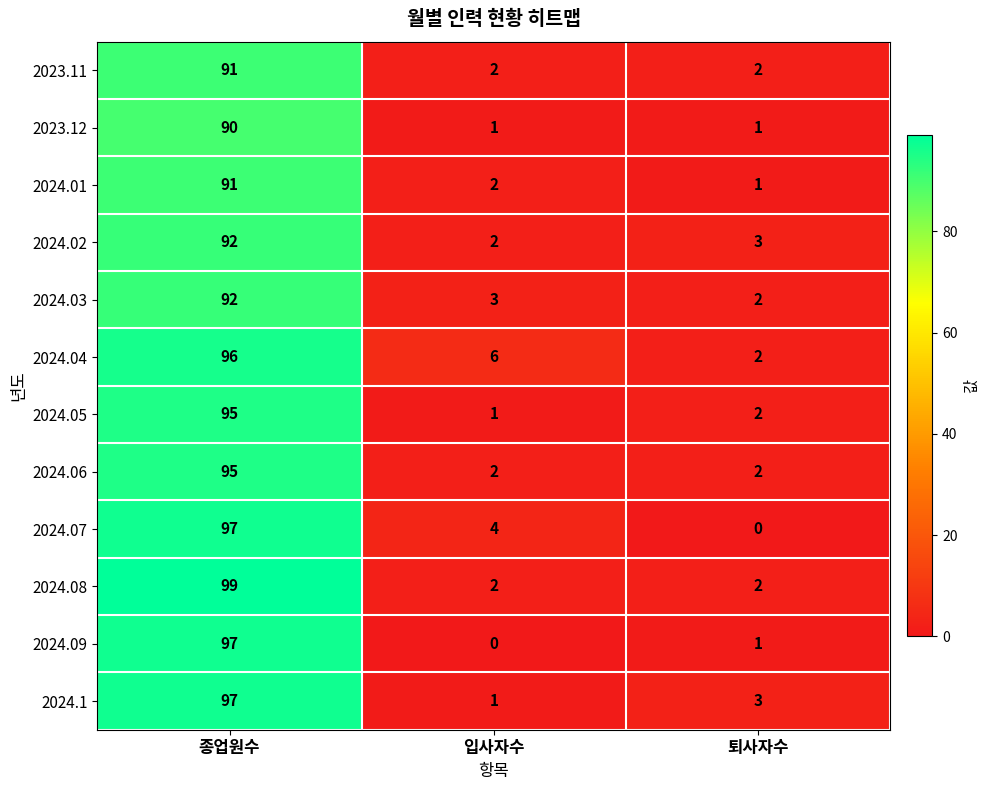

What is the average value of the 2023.11 series?

32